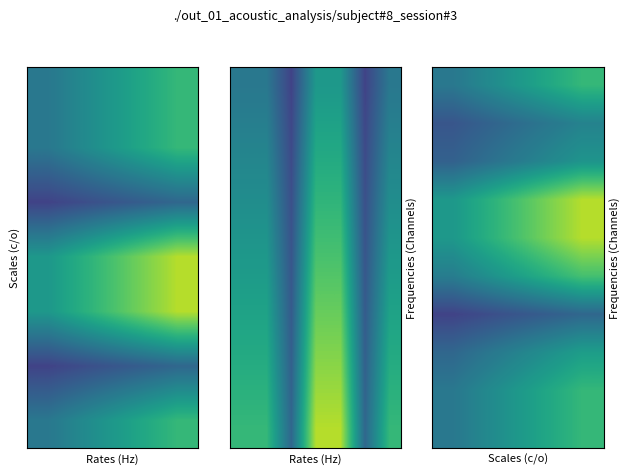

What is the smallest value displayed?

1.8